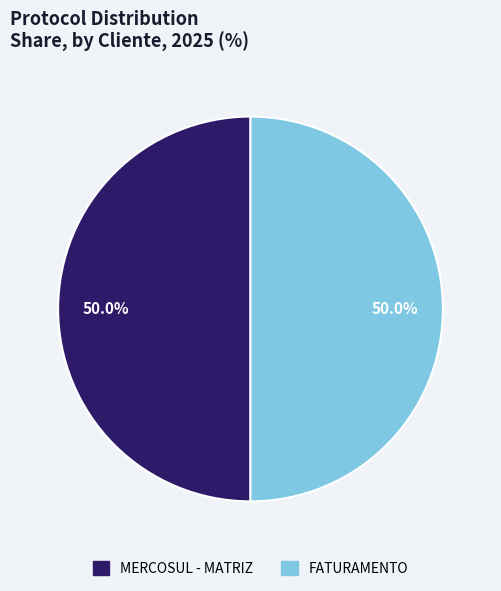

What percentage do FATURAMENTO and MERCOSUL - MATRIZ together represent?

100.0%